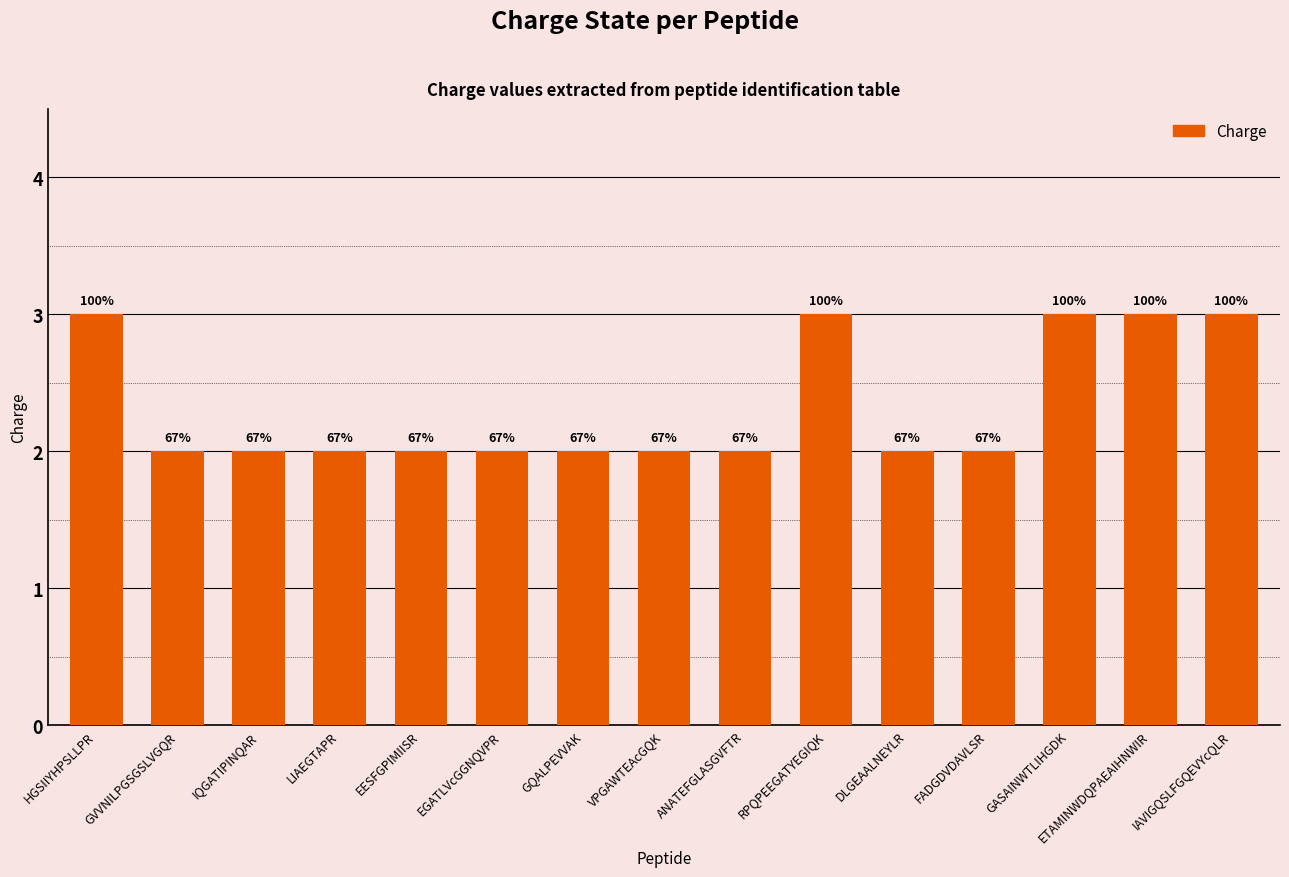

What is the sum of the values at IQGATIPINQAR and DLGEAALNEYLR?

4